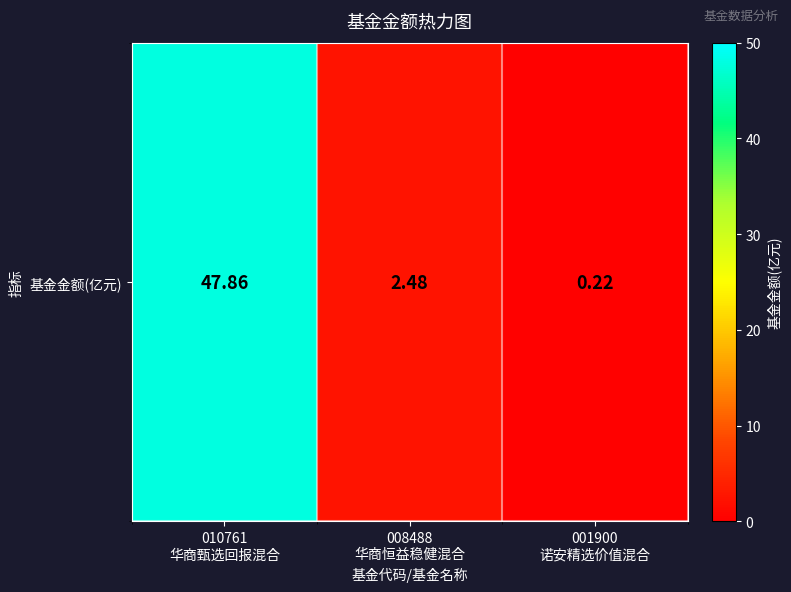

What is the sum of all values?

50.6